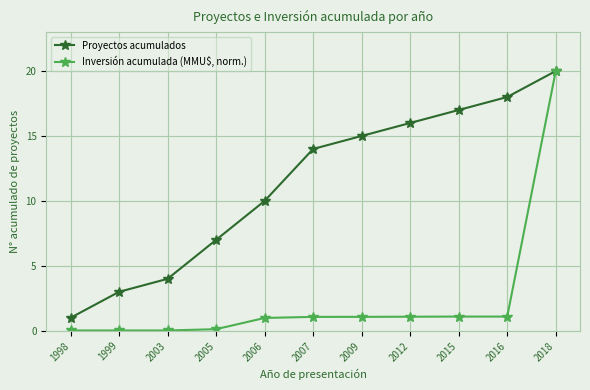

Is the value of Inversión acumulada (MMU$, norm.) at 1998 greater than the value of Proyectos acumulados at 2003?

No